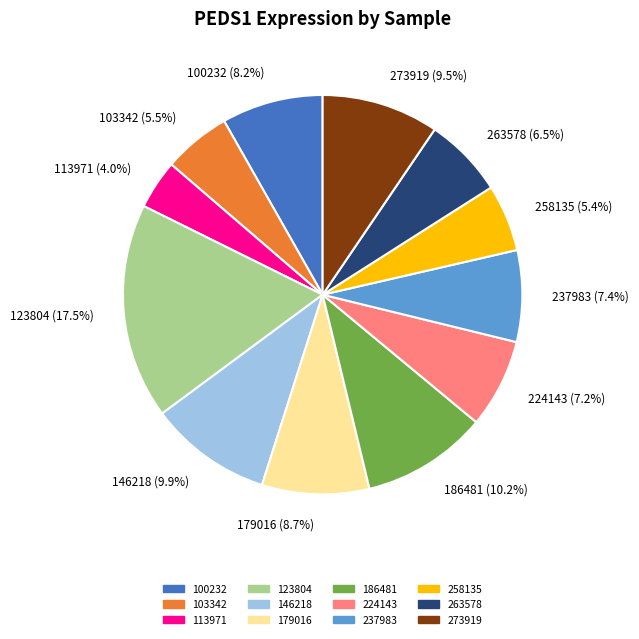

What percentage is the 224143 slice, to the nearest percent?

7%